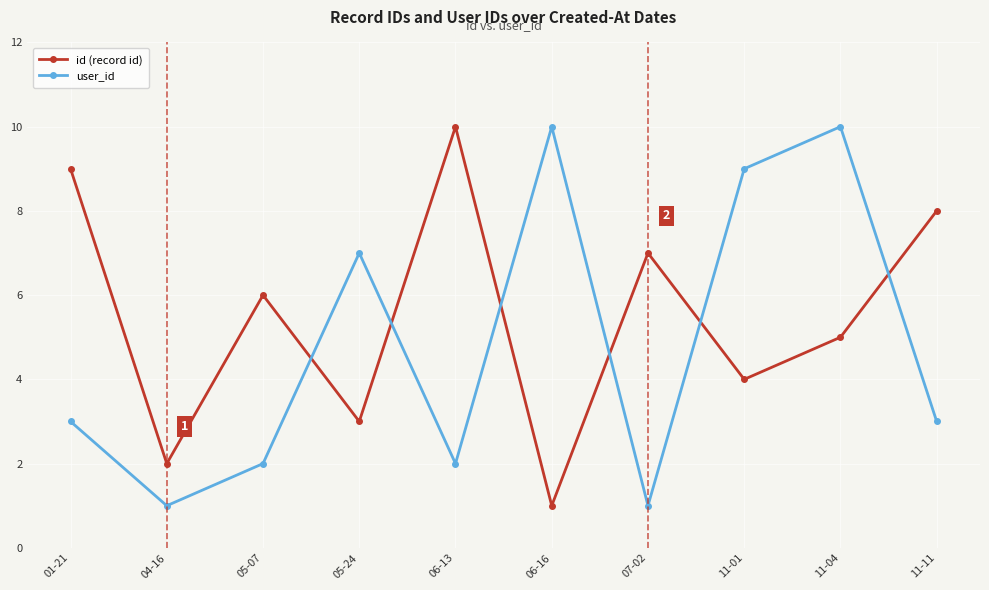

In id (record id), how many points are higher than both neighbors (excluding endpoints)?

3